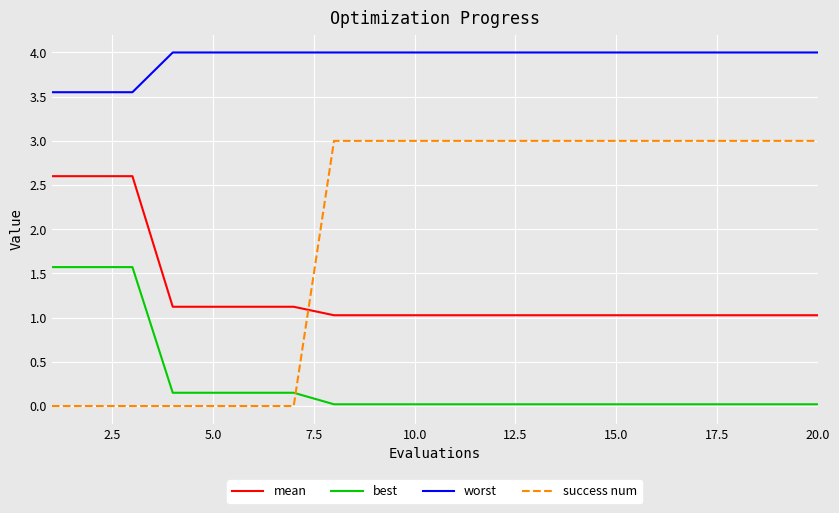

Which series has the largest range (max minus min)?

success num